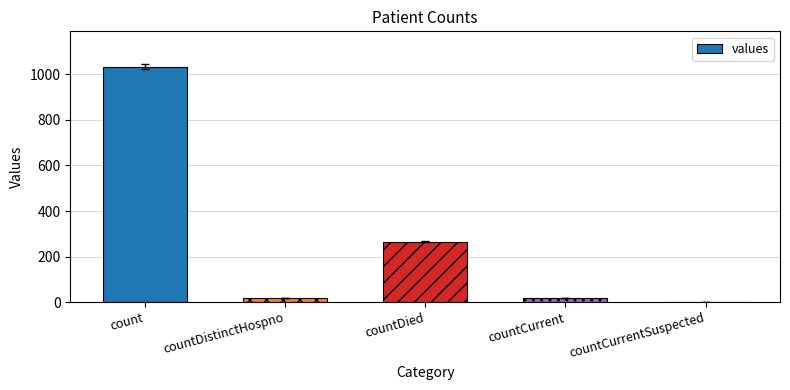

At which category does the chart reach its peak across all series?

count